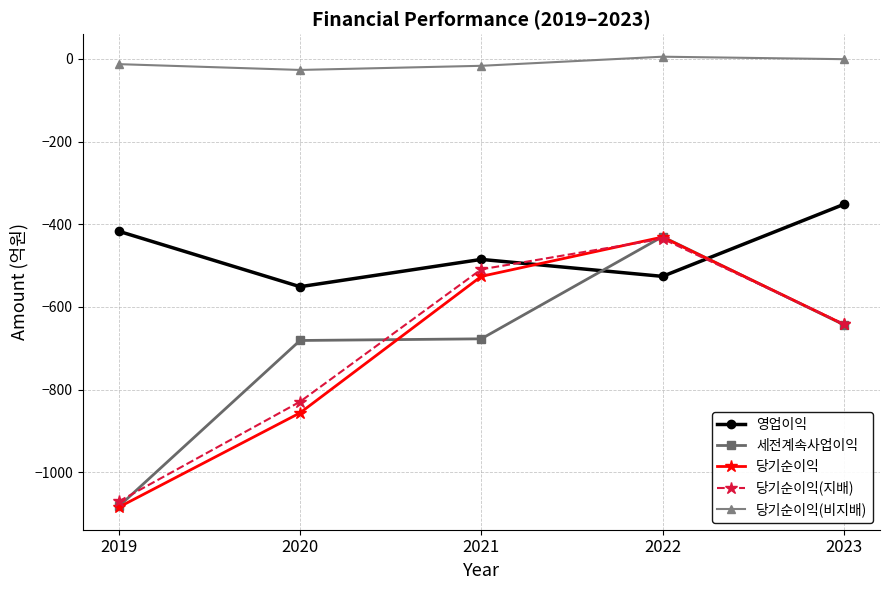

Which category has the lowest value across all series?

2019